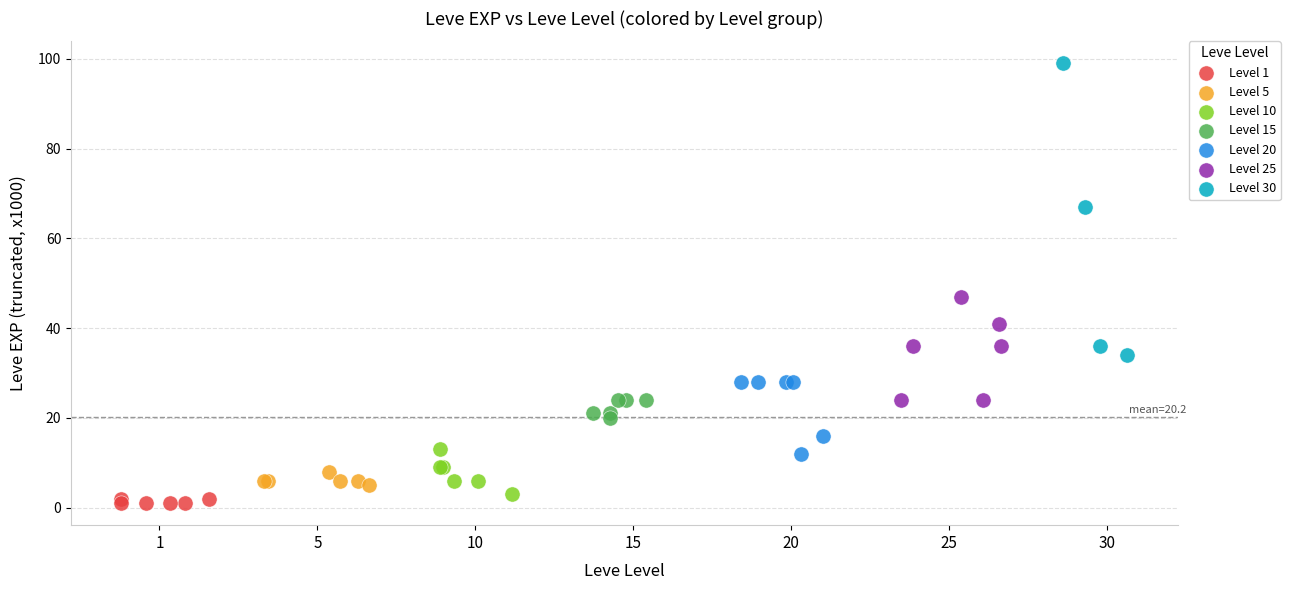

Which series reaches the minimum Y coordinate?

Level 1